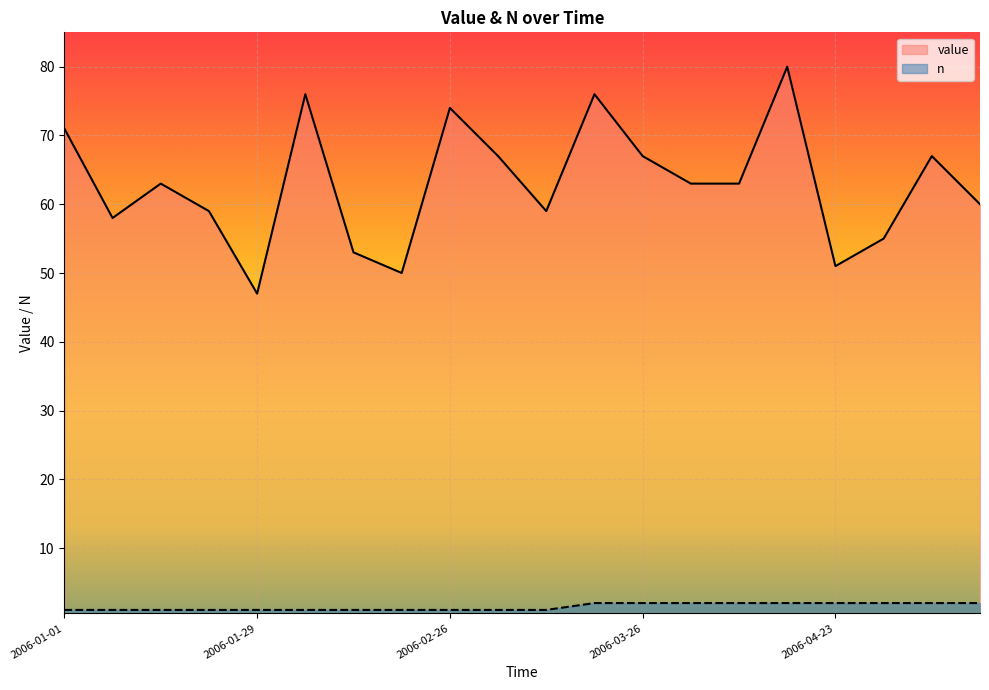

What is the sum of all n values?

29